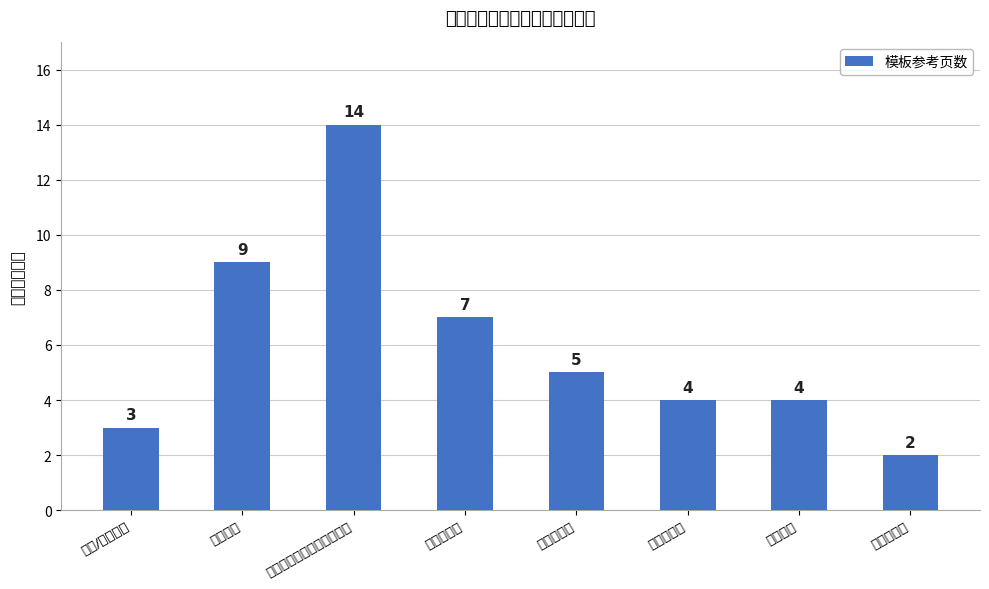

Which label corresponds to the smallest value in the chart?

风险与对策